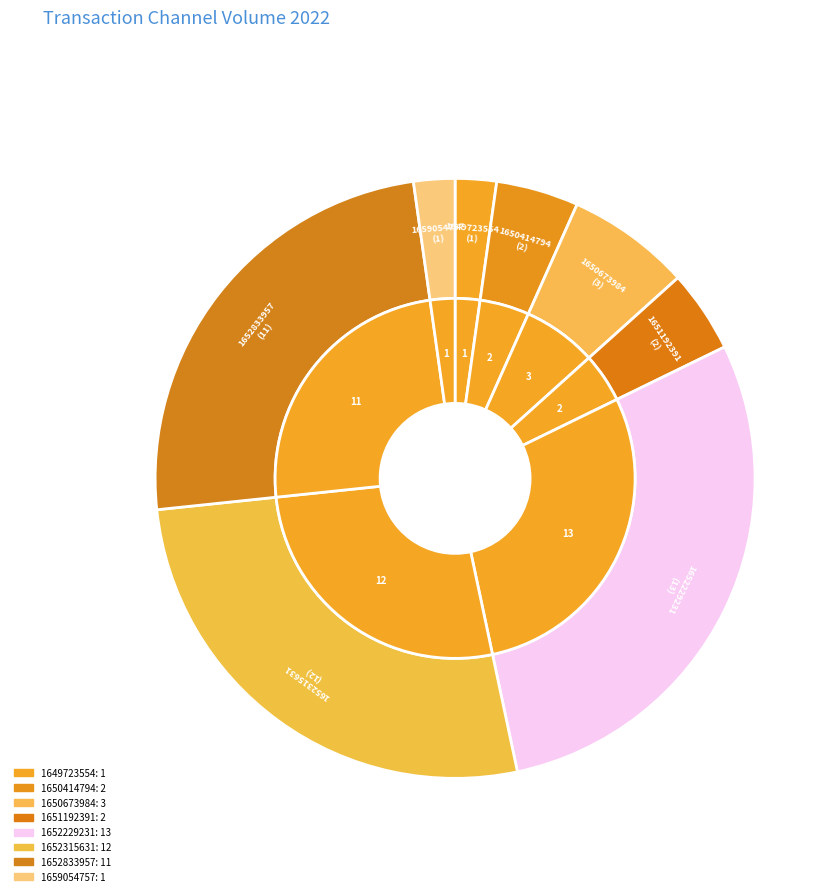

True or false: 1650673984 accounts for 7% of the total.

True